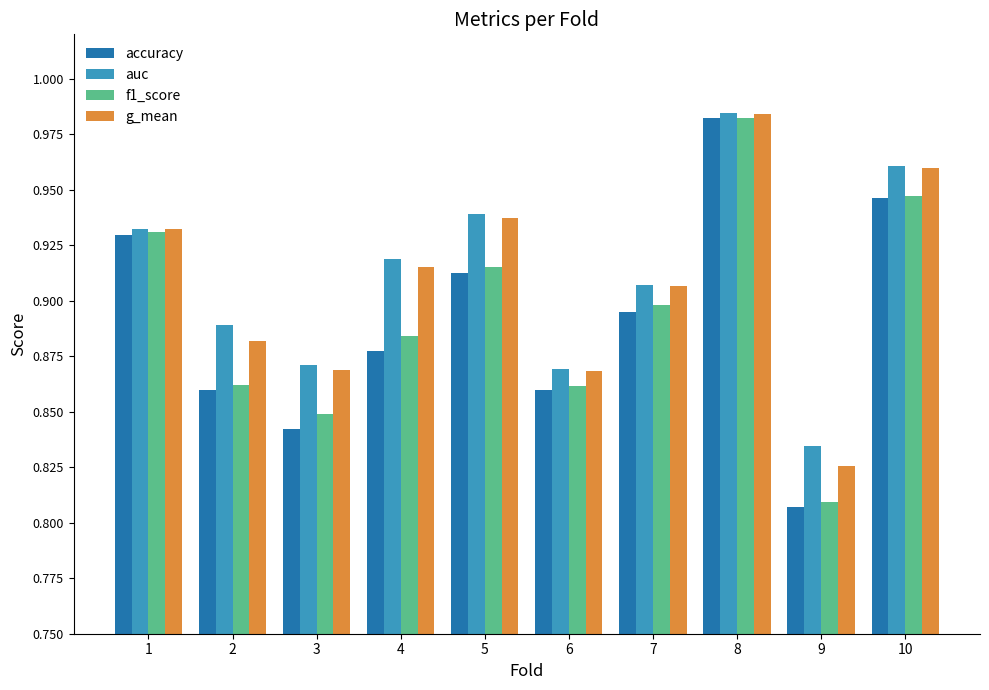

What are all the series names shown in the legend?

accuracy, auc, f1_score, g_mean